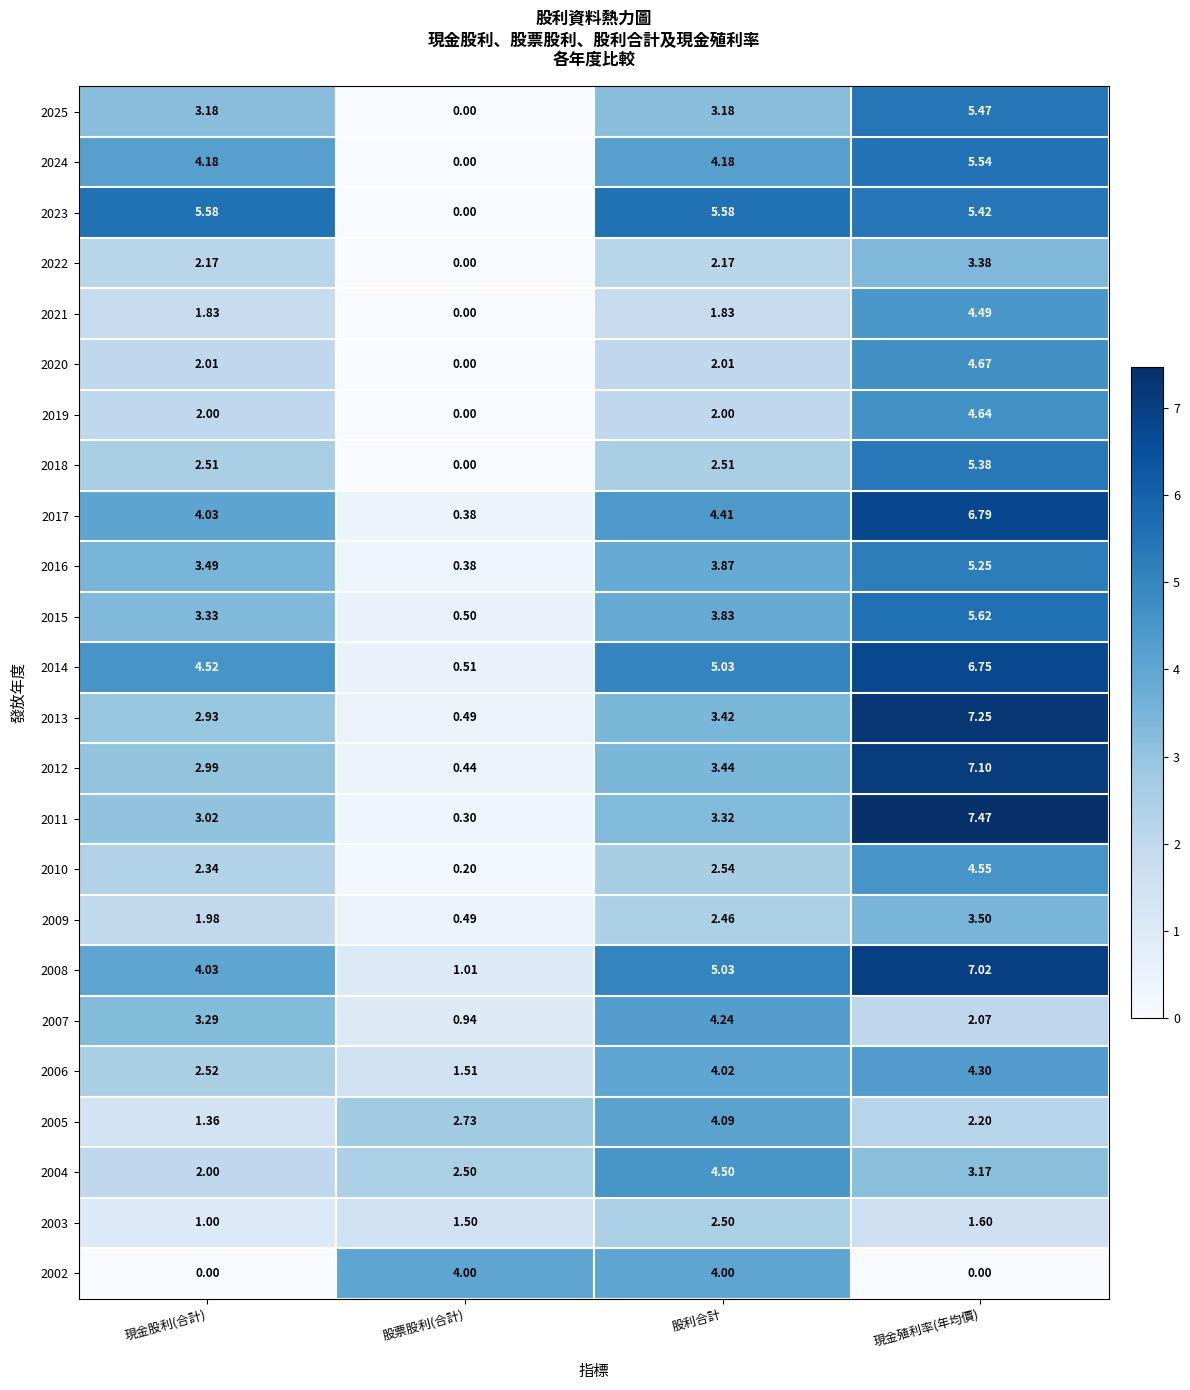

At how many categories does at least one series exceed 3?

4